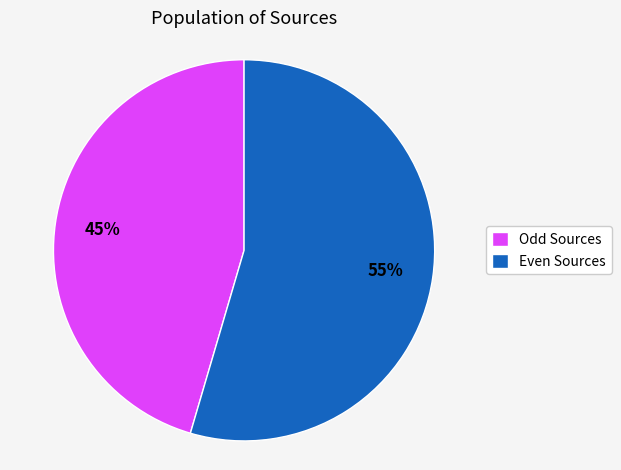

Is there any slice that represents more than half of the pie?

Yes